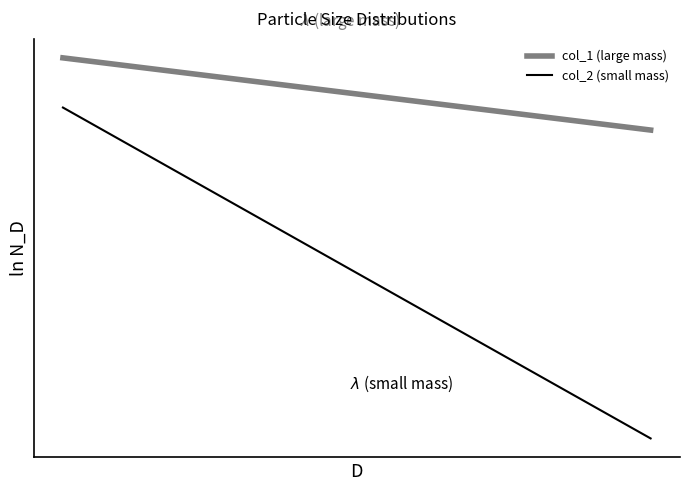

True or false: col_2 (small mass) and col_1 (large mass) intersect in this chart.

False